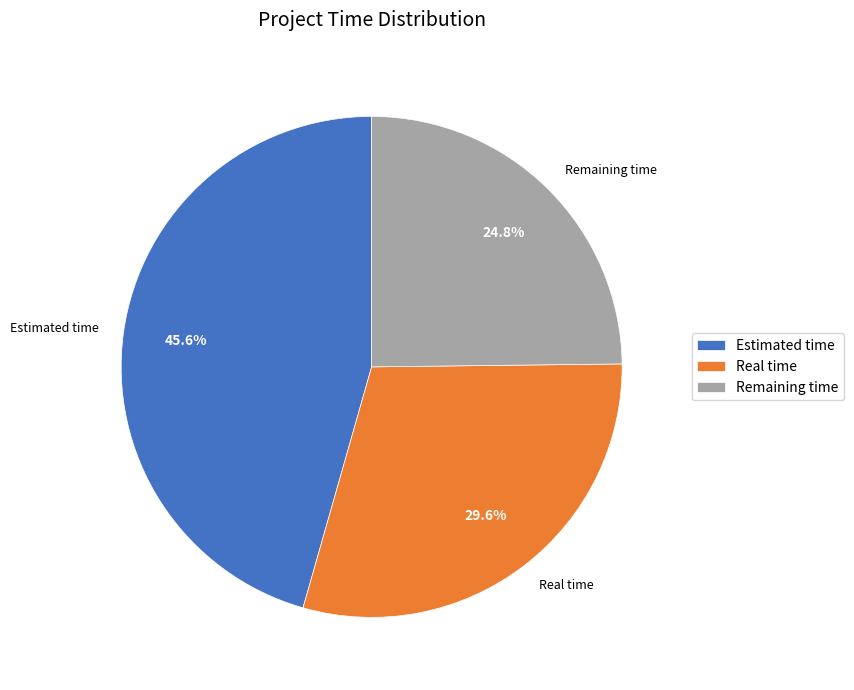

What is the ratio of the value at Remaining time to the value at Estimated time?

0.5